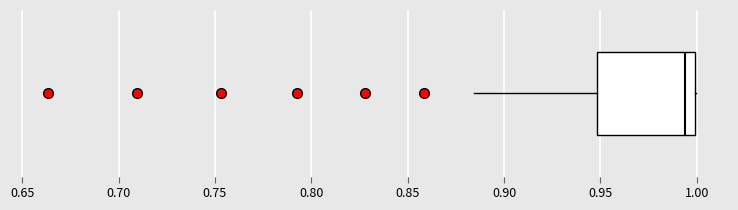

Read this box plot against the x-axis: the position of the median line, the range covered by the box, and the ends of both whiskers. The values are not printed on the chart, so give them approximately, as read against the axis.

median 0.995, box 0.950 to 1.000, whiskers 0.885 to 1.000